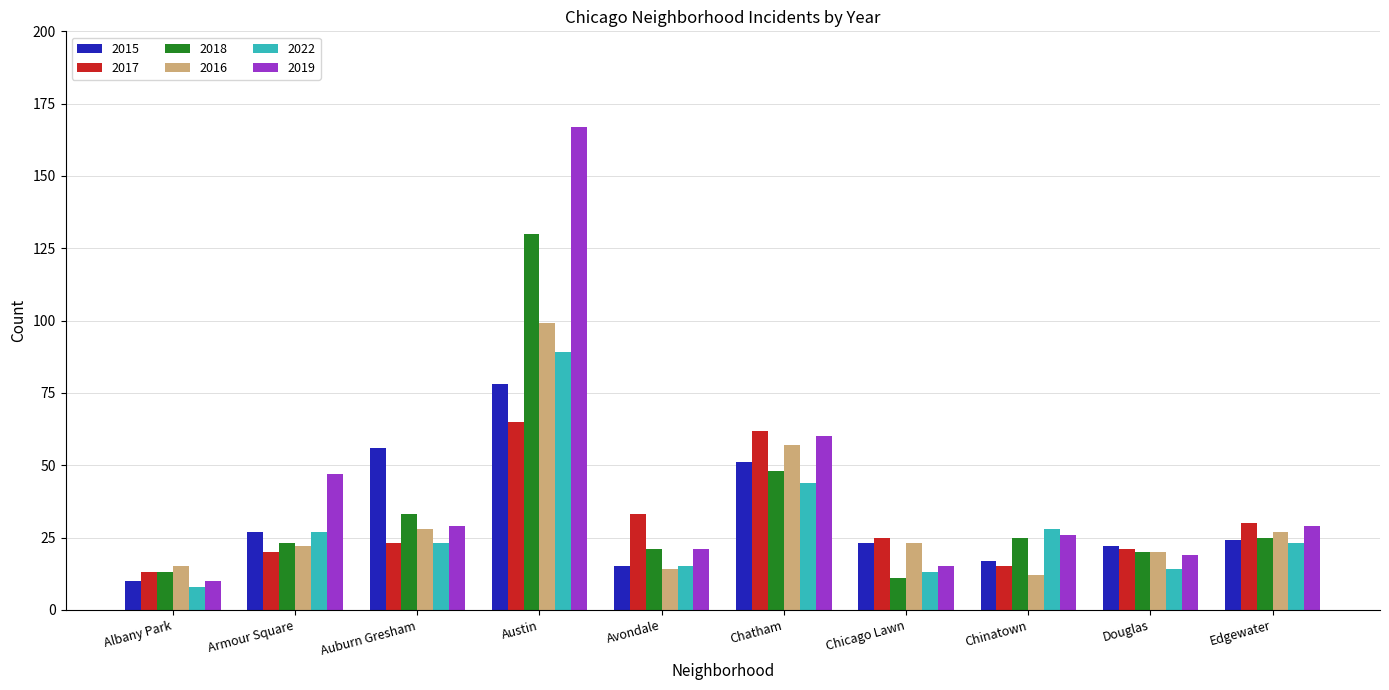

What is the difference between the 2015 values at Avondale and Austin?

63